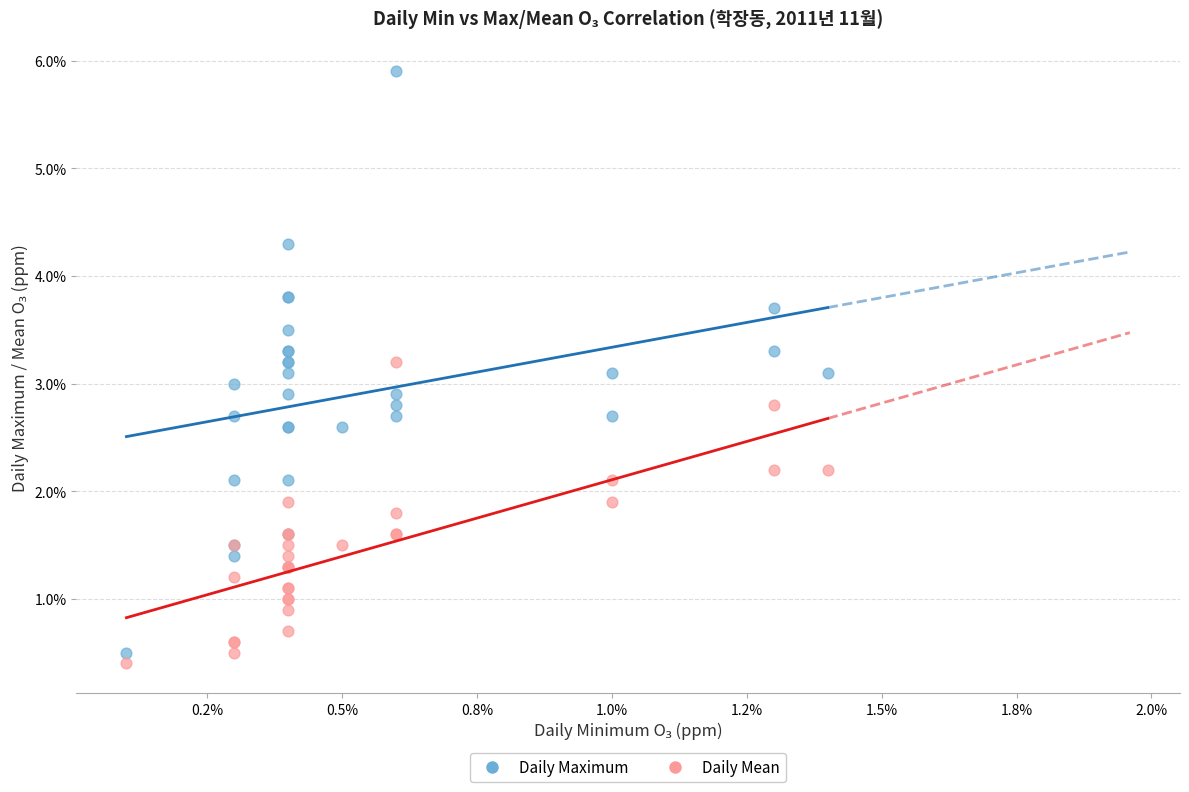

What are all the series names shown in the legend?

Daily Maximum, Daily Mean